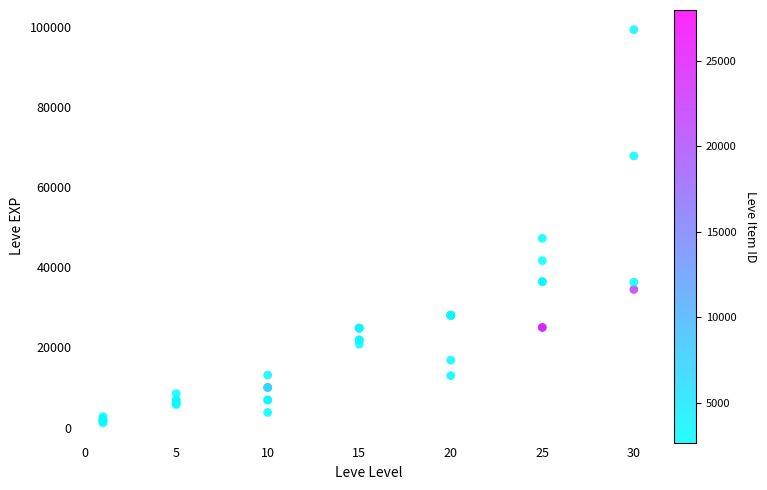

What Y value in the scatter plot is closest to 50190?

47200